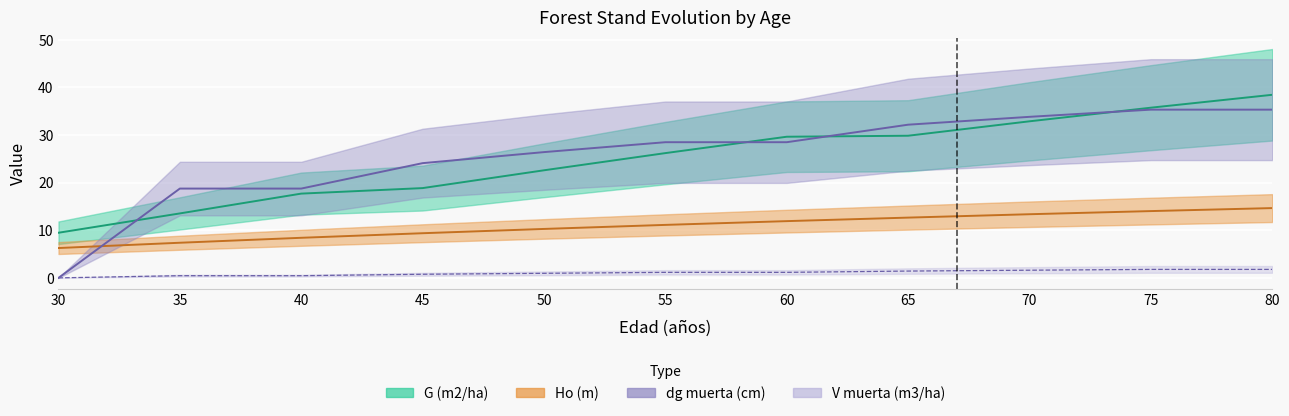

True or false: V muerta (m3/ha) has a value of 0.7 at 35.

False